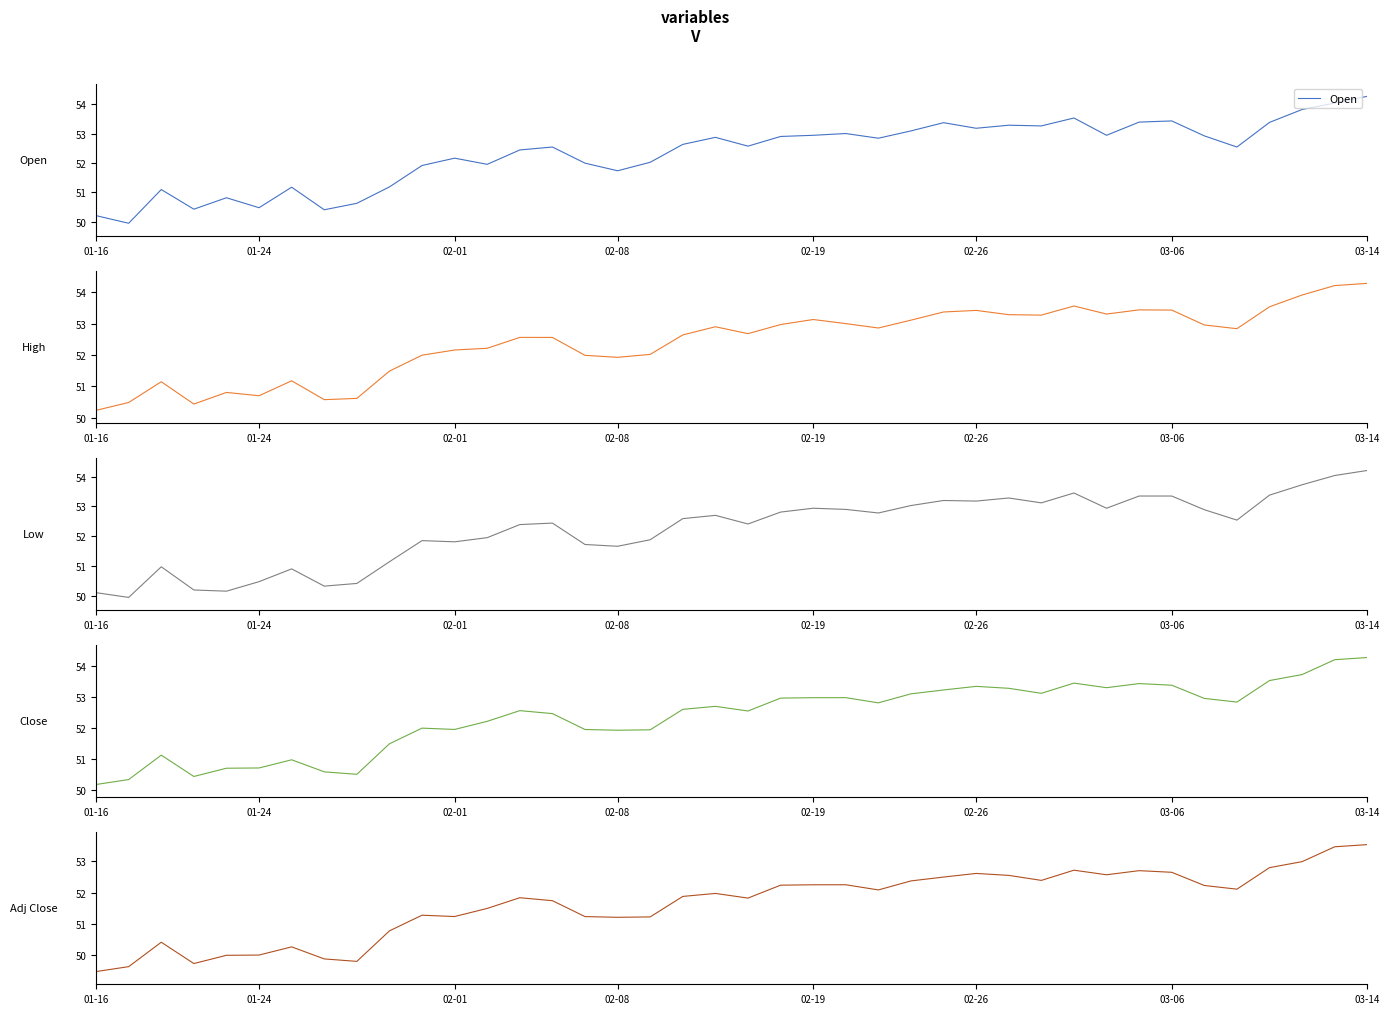

Is it true that Low equals 77.2 at 10?

False